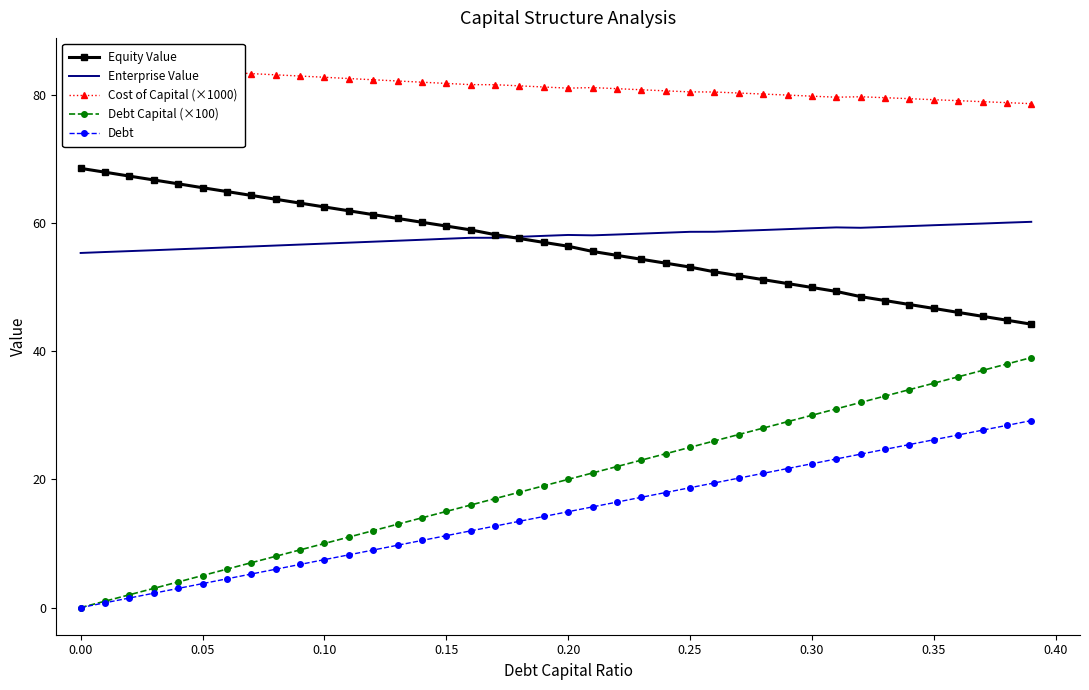

Count the number of data series in this chart.

5